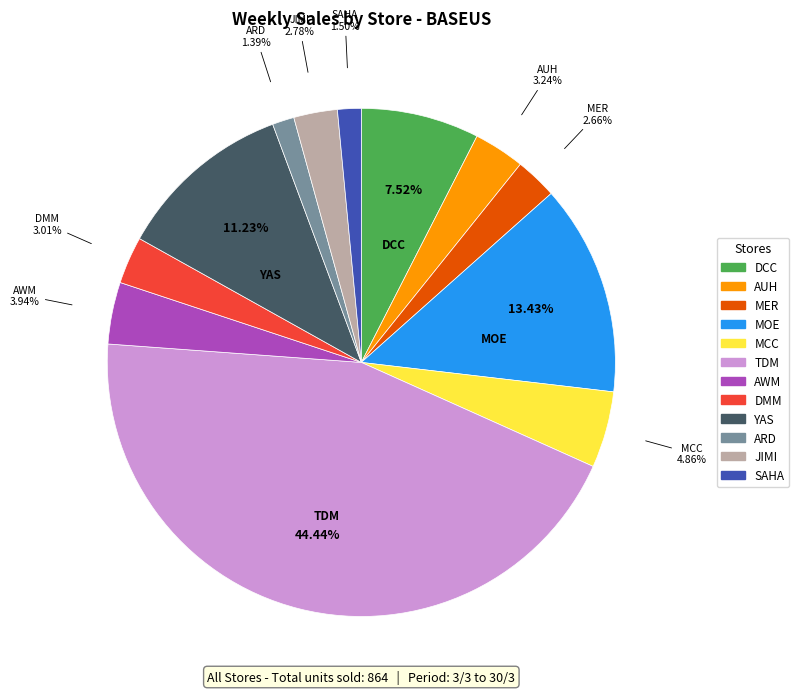

Combined, what portion of the pie is SAHA and ARD?

2.9%